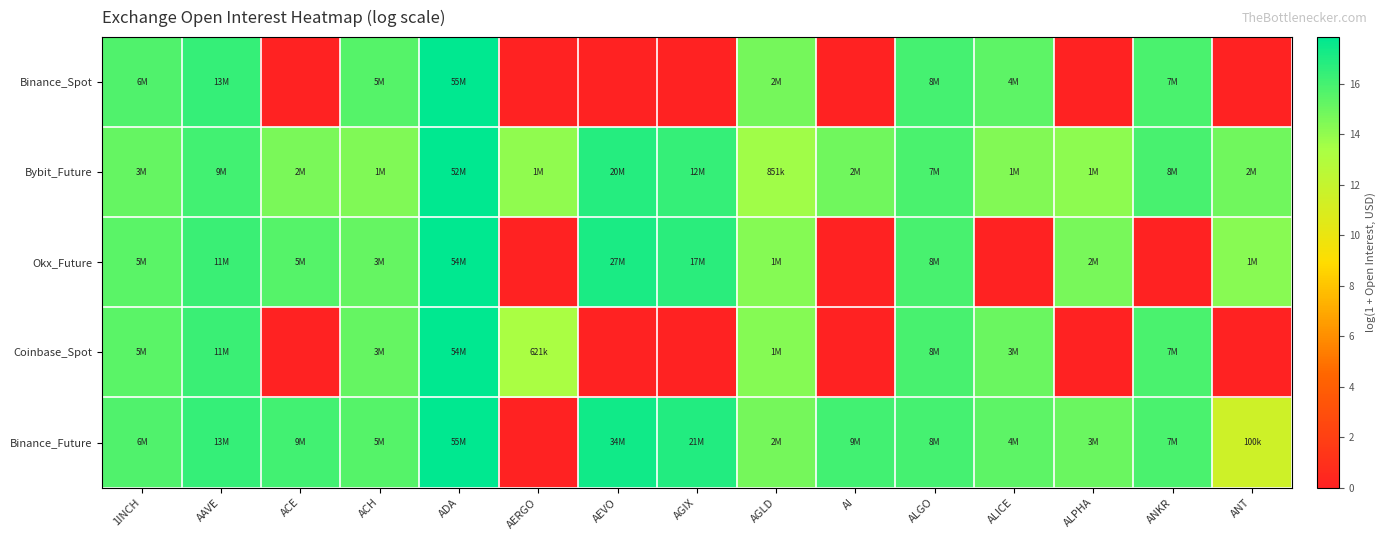

Reading left to right, transcribe all the data shown in this chart.

Binance_Spot: 1INCH=15.7	AAVE=16.4	ACE=0.0	ACH=15.5	ADA=17.8	AERGO=0.0	AEVO=0.0	AGIX=0.0	AGLD=14.7	AI=0.0	ALGO=16.0	ALICE=15.4	ALPHA=0.0	ANKR=15.8	ANT=0.0
Bybit_Future: 1INCH=15.2	AAVE=16.1	ACE=14.6	ACH=14.5	ADA=17.8	AERGO=14.0	AEVO=16.8	AGIX=16.4	AGLD=13.7	AI=14.9	ALGO=15.9	ALICE=14.4	ALPHA=14.1	ANKR=15.9	ANT=14.9
Okx_Future: 1INCH=15.5	AAVE=16.3	ACE=15.5	ACH=15.1	ADA=17.8	AERGO=0.0	AEVO=17.1	AGIX=16.7	AGLD=14.3	AI=0.0	ALGO=15.9	ALICE=0.0	ALPHA=14.7	ANKR=0.0	ANT=14.2
Coinbase_Spot: 1INCH=15.5	AAVE=16.3	ACE=0.0	ACH=15.1	ADA=17.8	AERGO=13.3	AEVO=0.0	AGIX=0.0	AGLD=14.3	AI=0.0	ALGO=15.9	ALICE=15.0	ALPHA=0.0	ANKR=15.9	ANT=0.0
Binance_Future: 1INCH=15.7	AAVE=16.4	ACE=16.0	ACH=15.5	ADA=17.8	AERGO=0.0	AEVO=17.4	AGIX=16.9	AGLD=14.7	AI=16.0	ALGO=16.0	ALICE=15.4	ALPHA=15.0	ANKR=15.8	ANT=11.5